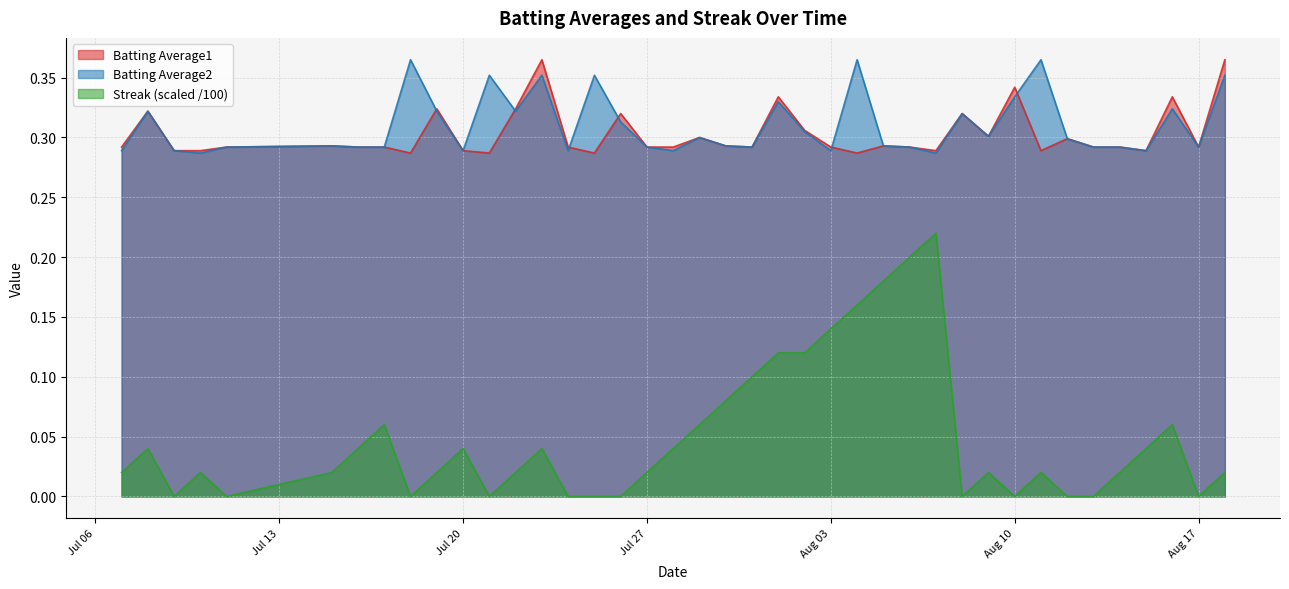

True or false: Streak (scaled /100) and Batting Average2 intersect in this chart.

False